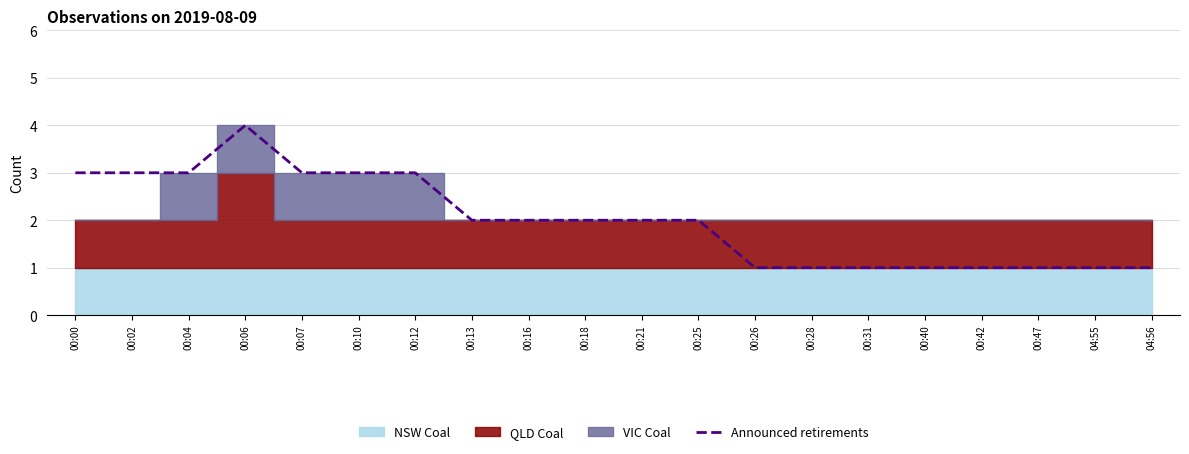

What is the sum of the values at 00:31 and 04:55?

2